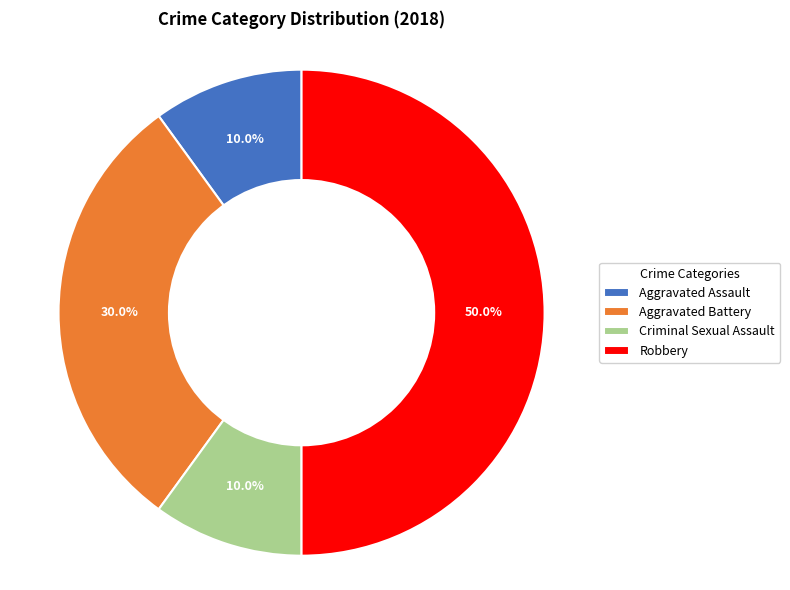

Combined, what portion of the pie is Aggravated Assault and Robbery?

60.0%